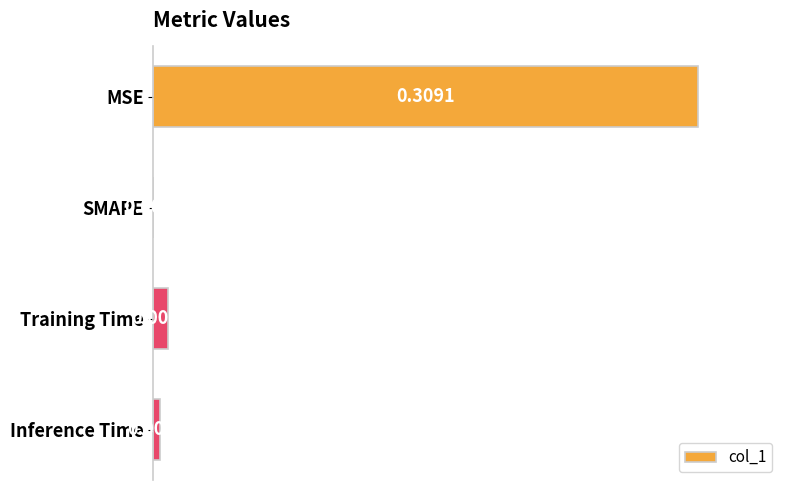

What is the sum of the values at MSE and Inference Time?

1.0